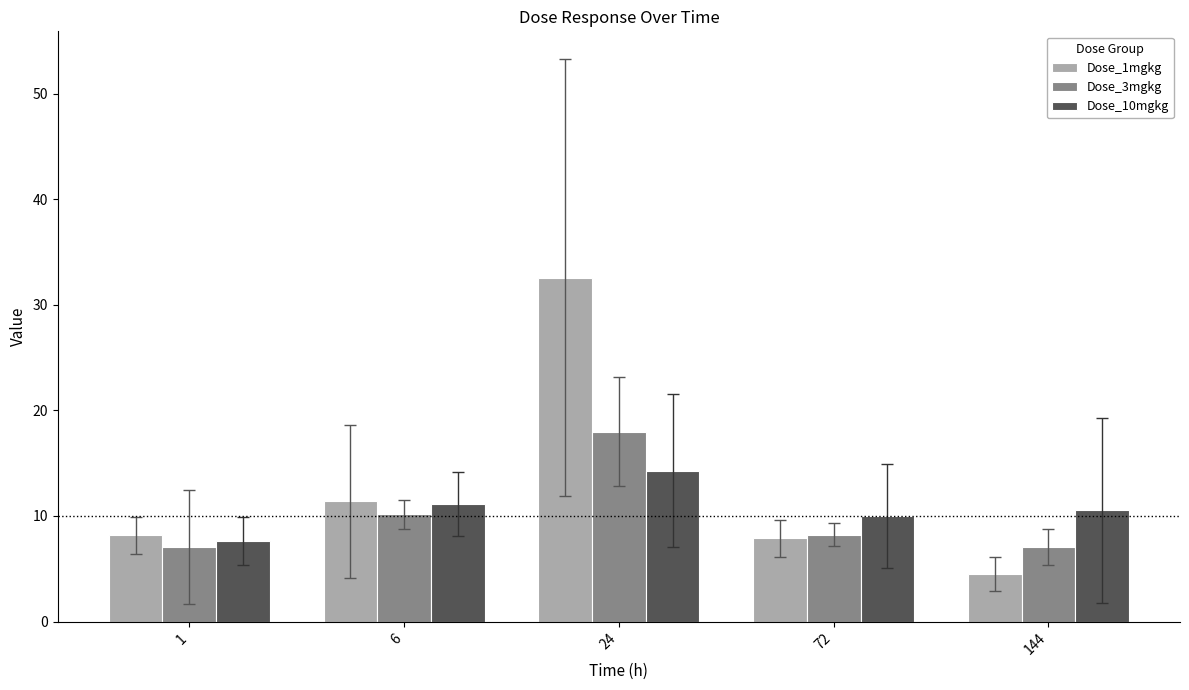

What are all the series names shown in the legend?

Dose_1mgkg, Dose_3mgkg, Dose_10mgkg